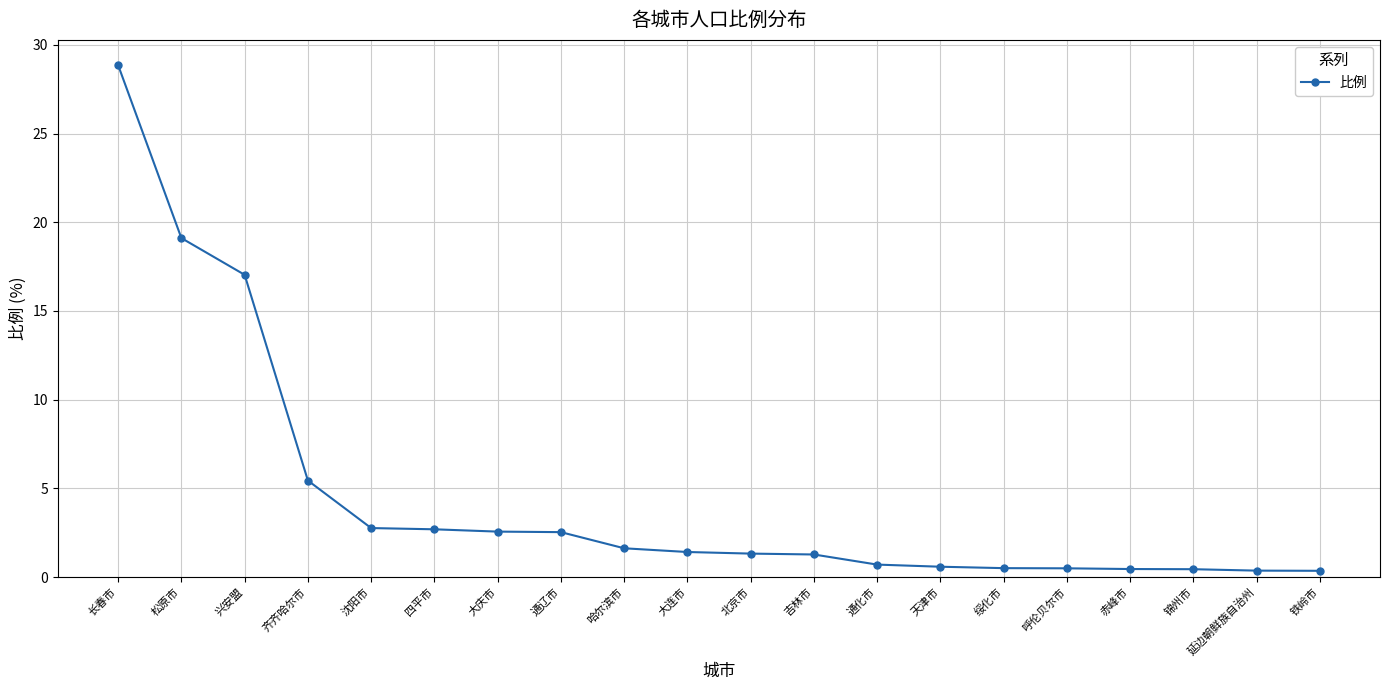

Where is the data nearest to the value 14?

兴安盟